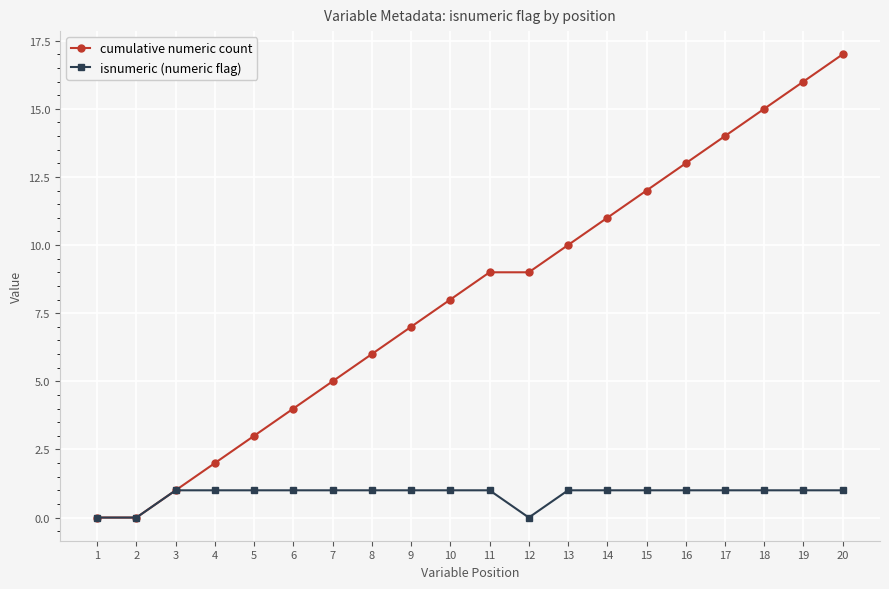

Does the chart display data point markers on the line(s)?

Yes